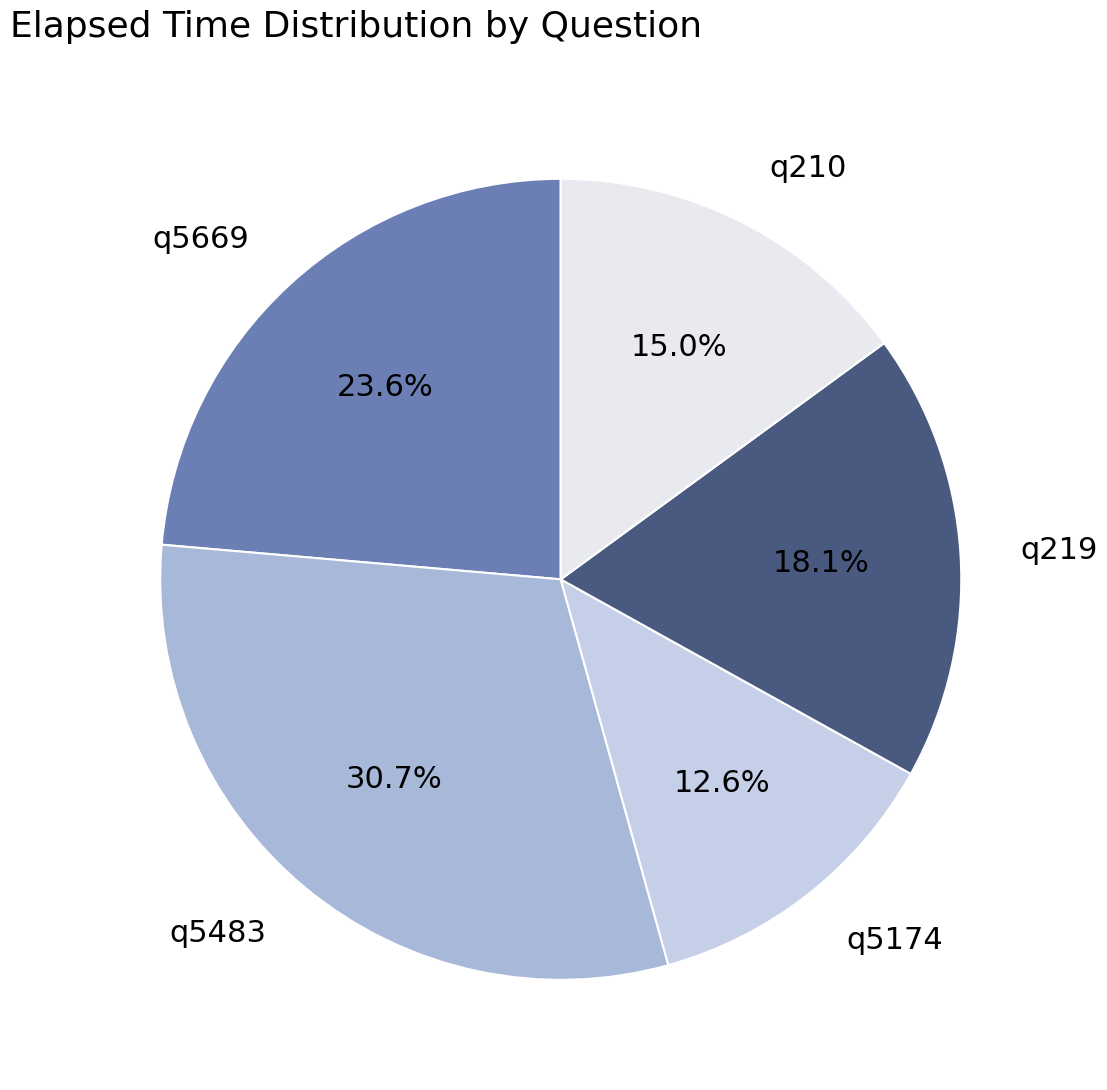

To the nearest percent, what is the difference between the largest and smallest slice percentages?

18%